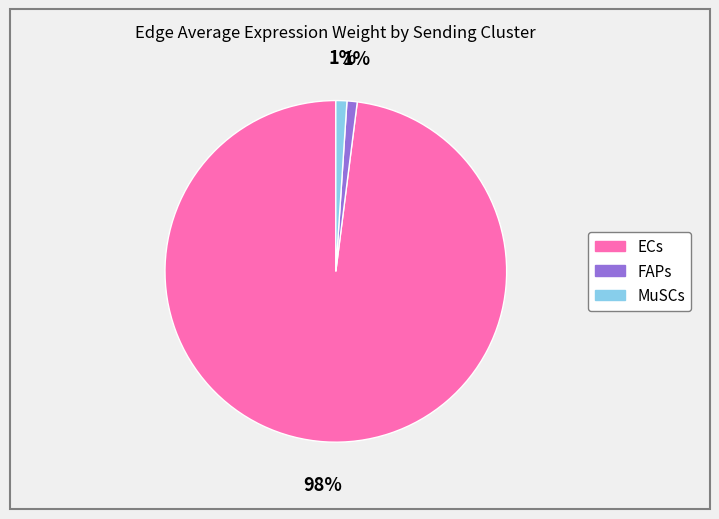

Which has a higher value, ECs or MuSCs?

ECs